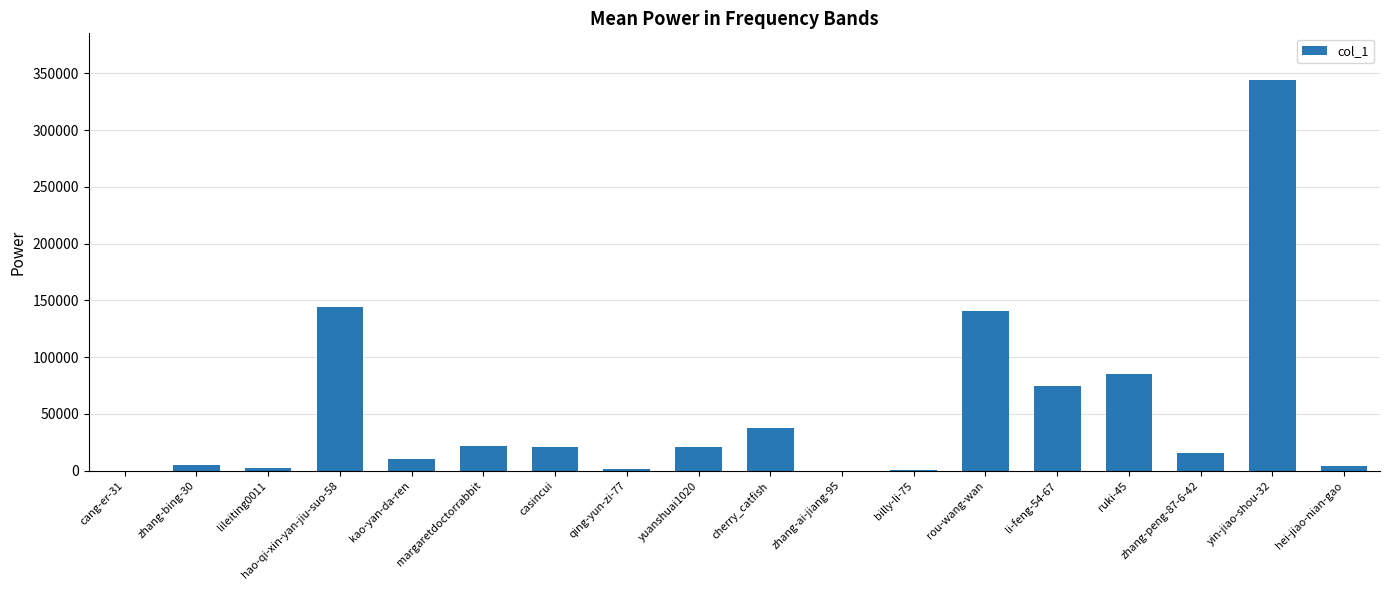

What is the sum of all values?

927878